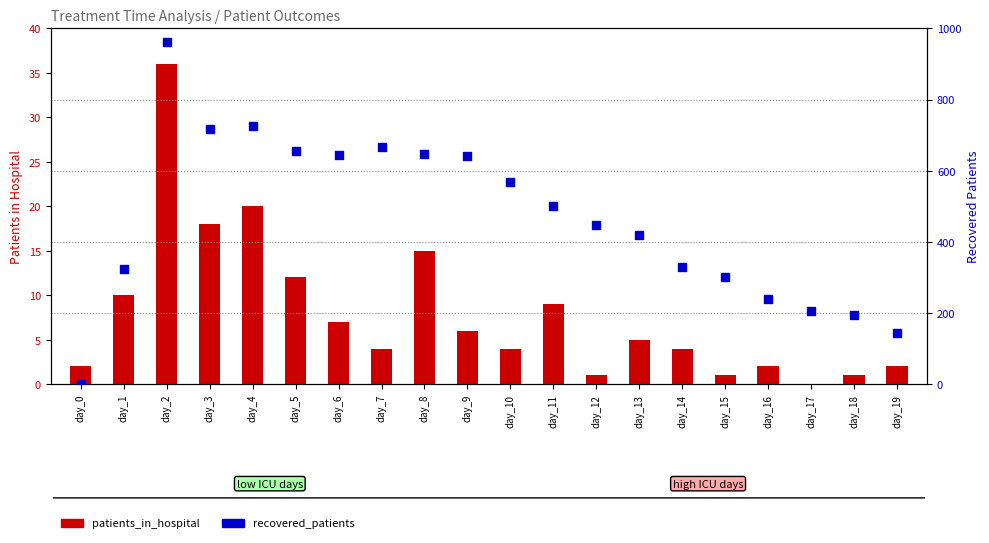

Which series contains the highest Y value?

recovered_patients